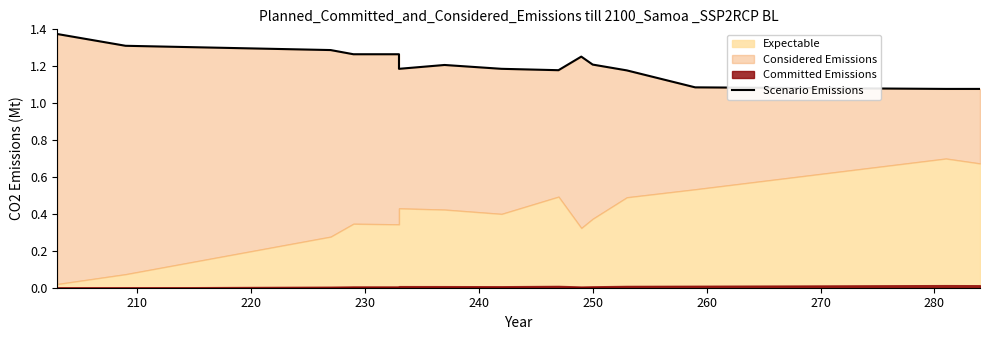

What is the difference between the second highest and minimum values?

0.2